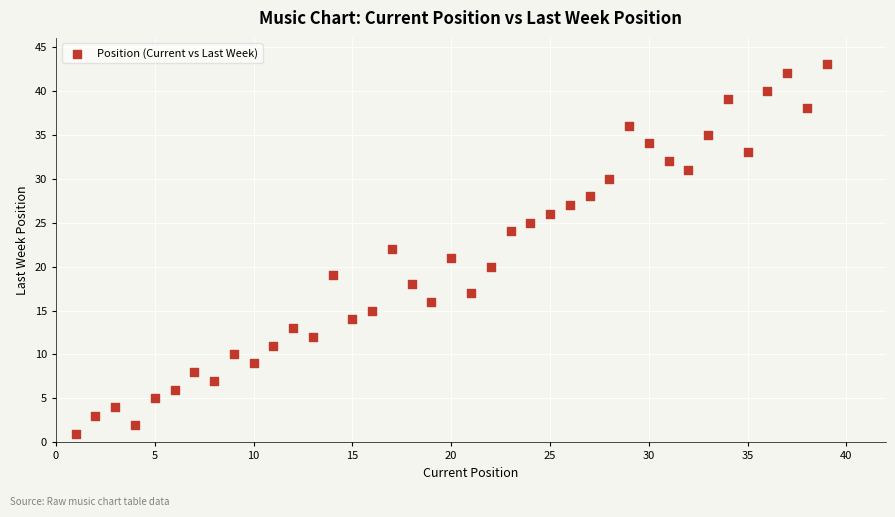

What is the range of X values (max minus min)?

38